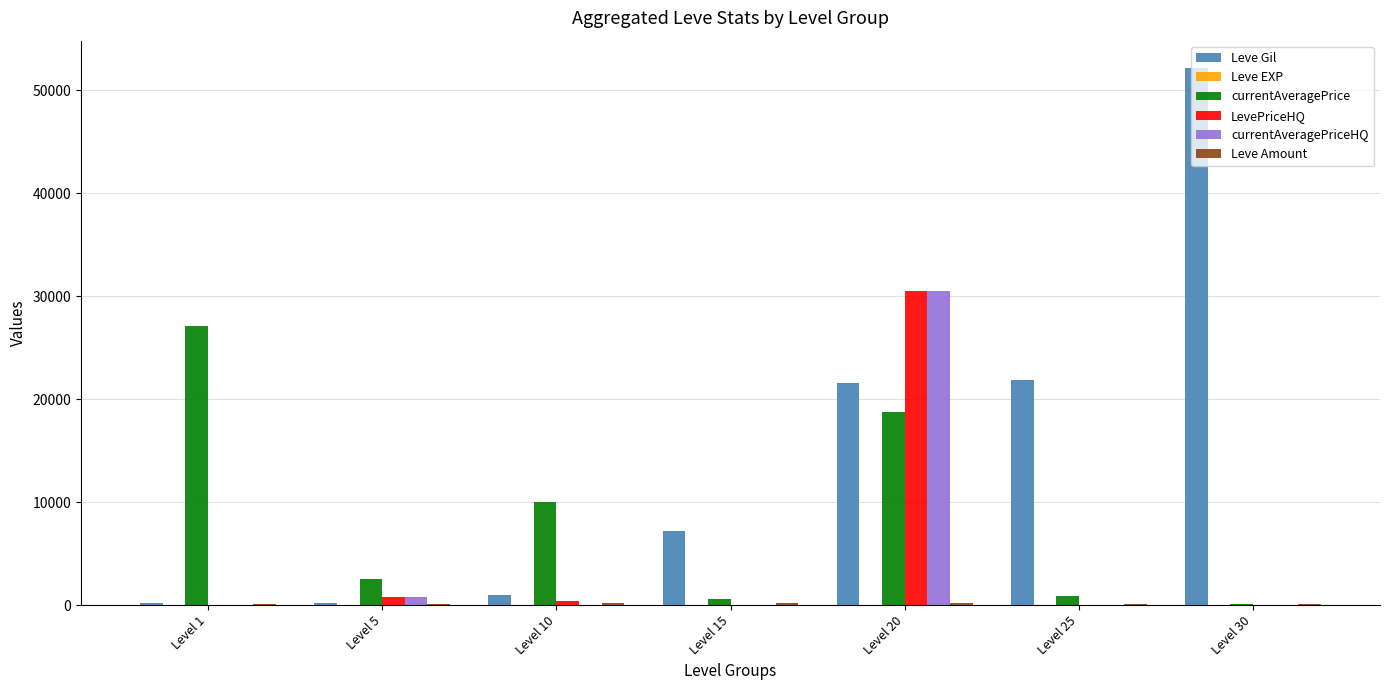

At which category does the chart reach its peak across all series?

Level 30